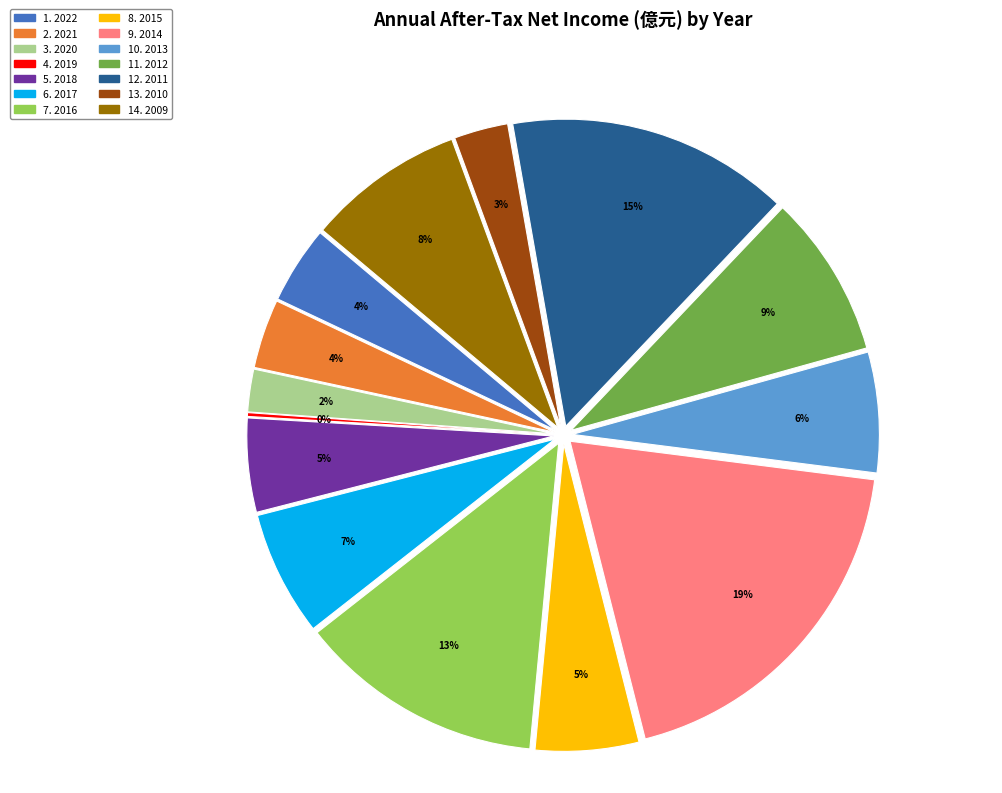

Is there a majority slice in this chart?

No